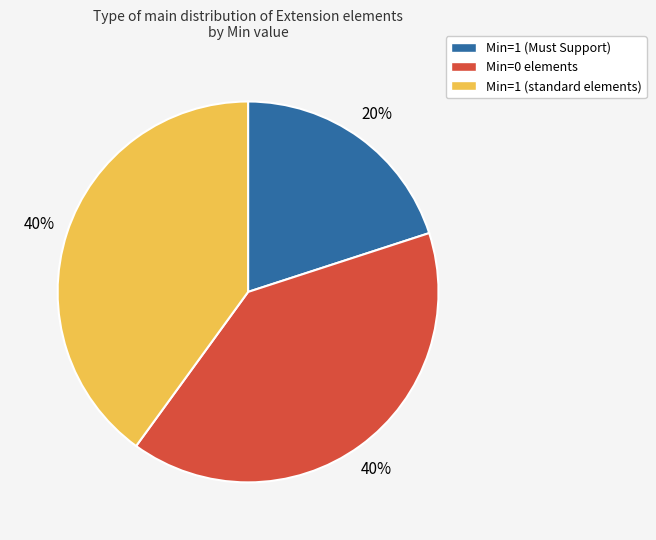

To the nearest percent, what is the average slice percentage?

33%